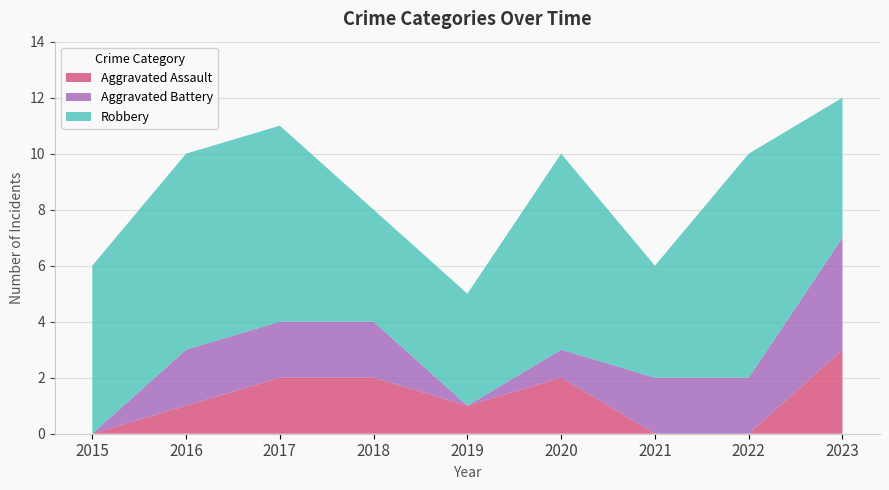

Reading right to left, extract all data points from this chart.

Aggravated Assault: 3	0	0	2	1	2	2	1	0
Aggravated Battery: 4	2	2	1	0	2	2	2	0
Robbery: 5	8	4	7	4	4	7	7	6